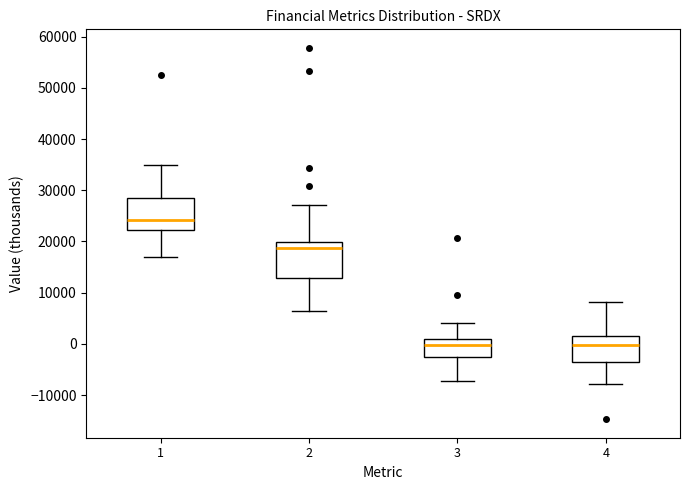

Reading left to right, read every box against the y-axis: the position of its median line, the range the box covers, and the ends of its whiskers. The values are not printed on the chart, so give them approximately, as read against the axis.

1: median 24000, box 22000 to 28000, whiskers 17000 to 35000
2: median 19000, box 13000 to 20000, whiskers 6000 to 27000
3: median 0, box -2000 to 1000, whiskers -7000 to 4000
4: median 0, box -3000 to 2000, whiskers -8000 to 8000